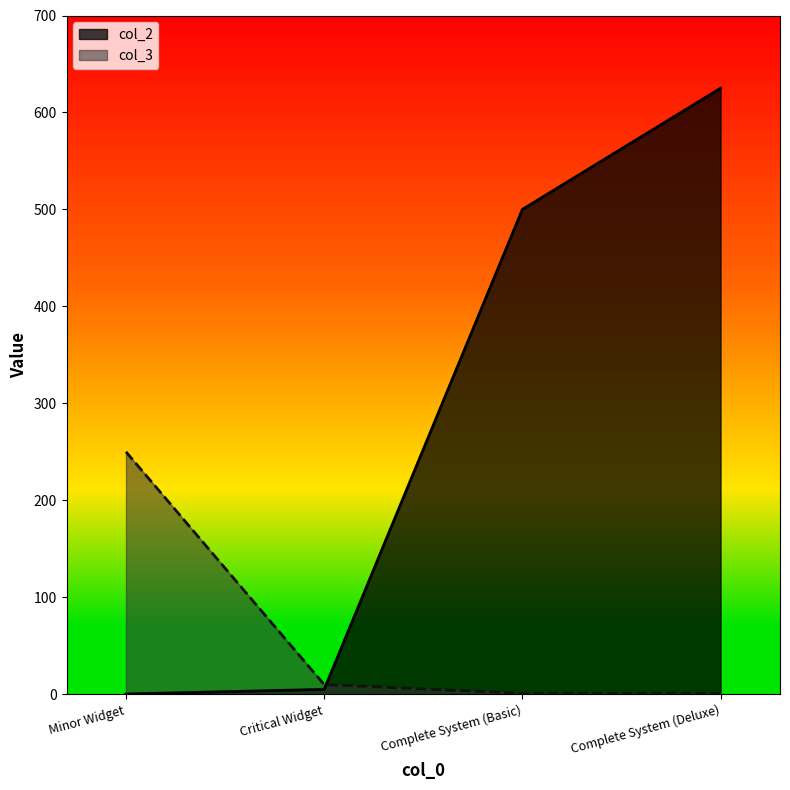

Is it true that col_3 equals 250.0 at Minor Widget?

True